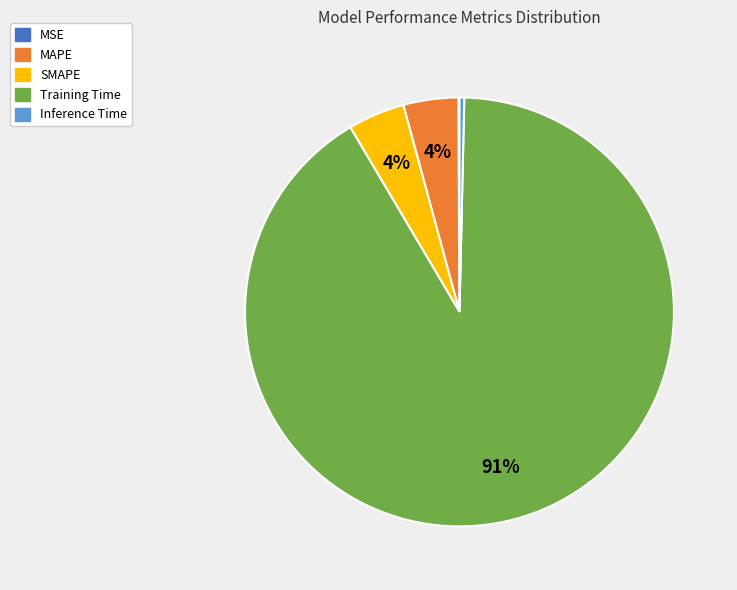

Is it true that MAPE is 16% of the pie?

False